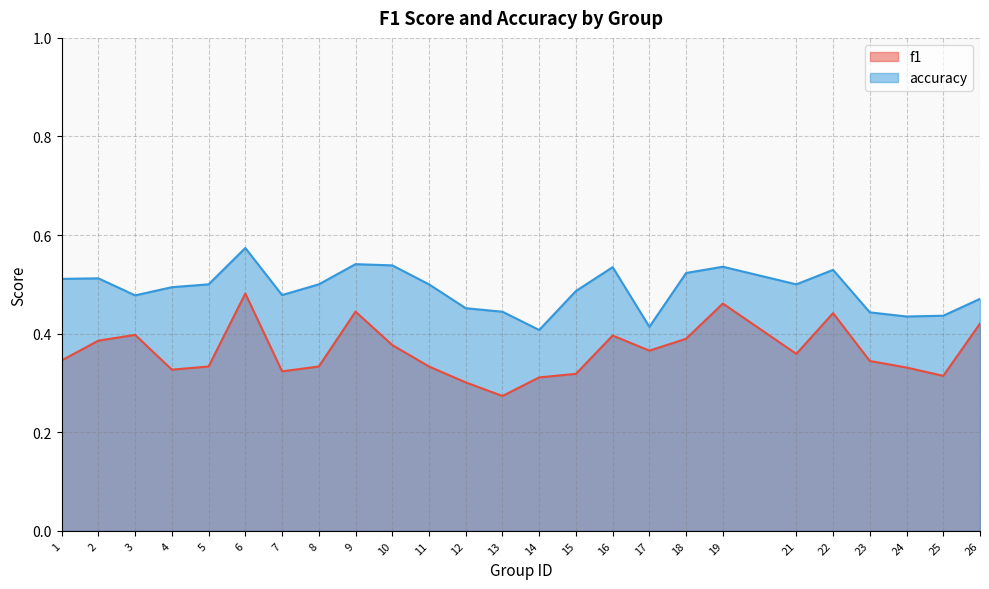

Reading left to right, what are all the values shown in this chart?

f1: 0.3	0.4	0.4	0.3	0.3	0.5	0.3	0.3	0.4	0.4	0.3	0.3	0.3	0.3	0.3	0.4	0.4	0.4	0.5	0.4	0.4	0.3	0.3	0.3	0.4
accuracy: 0.5	0.5	0.5	0.5	0.5	0.6	0.5	0.5	0.5	0.5	0.5	0.5	0.4	0.4	0.5	0.5	0.4	0.5	0.5	0.5	0.5	0.4	0.4	0.4	0.5